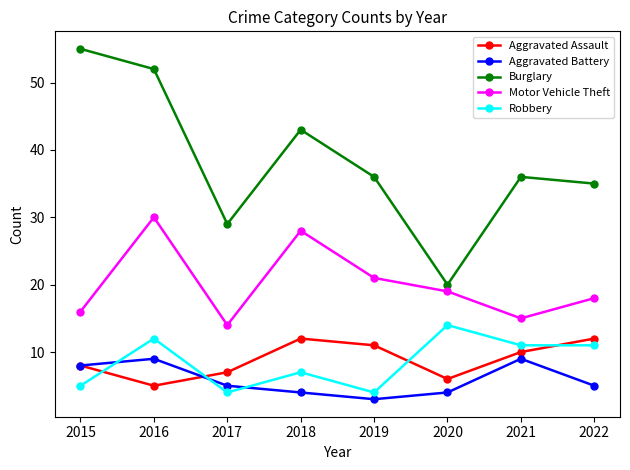

Rank the series at 2022 from lowest to highest value.

Aggravated Battery, Robbery, Aggravated Assault, Motor Vehicle Theft, Burglary